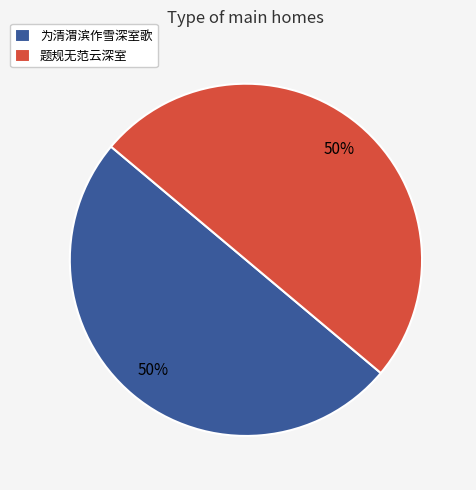

To the nearest percent, what is the average slice percentage?

50%